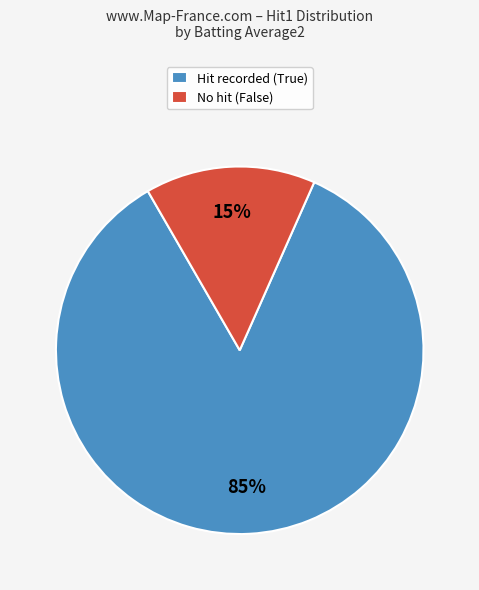

Does any single category account for the majority?

Yes